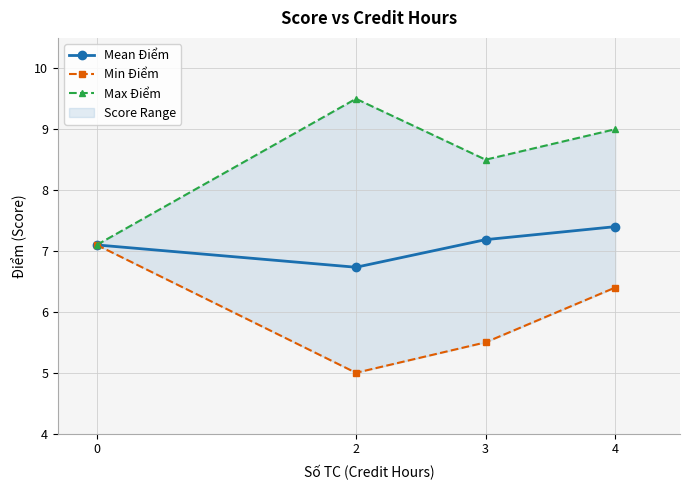

Rank the categories by Min Điểm value from highest to lowest.

0, 4, 3, 2